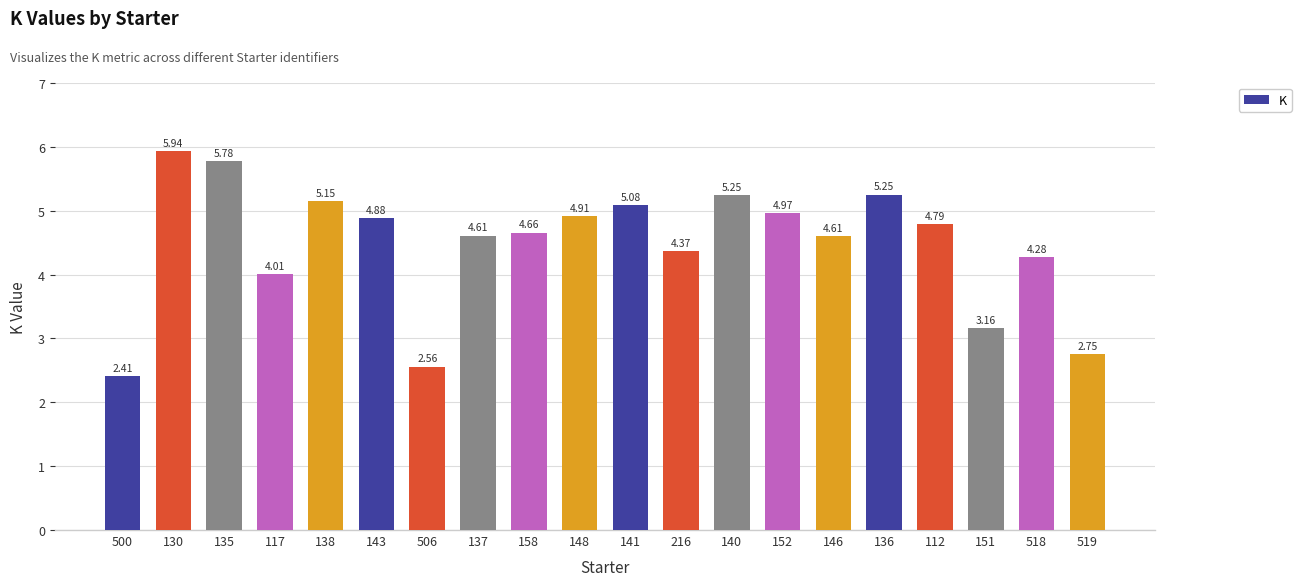

What is the average value?

4.5